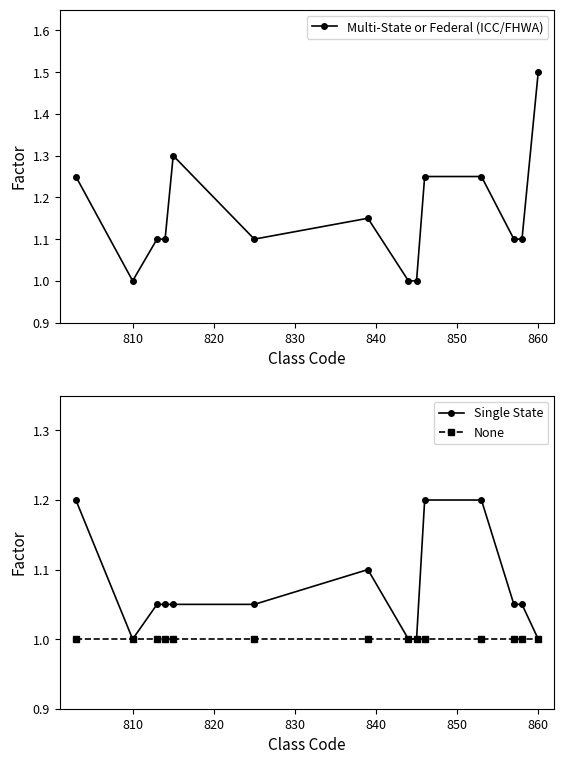

What position from the right is 810?

13